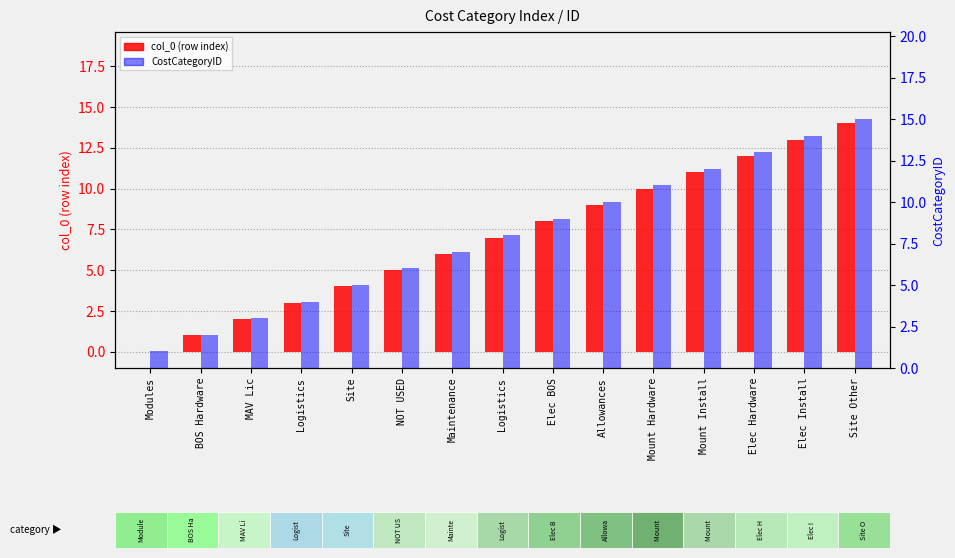

What are all the series names shown in the legend?

col_0 (row index), CostCategoryID